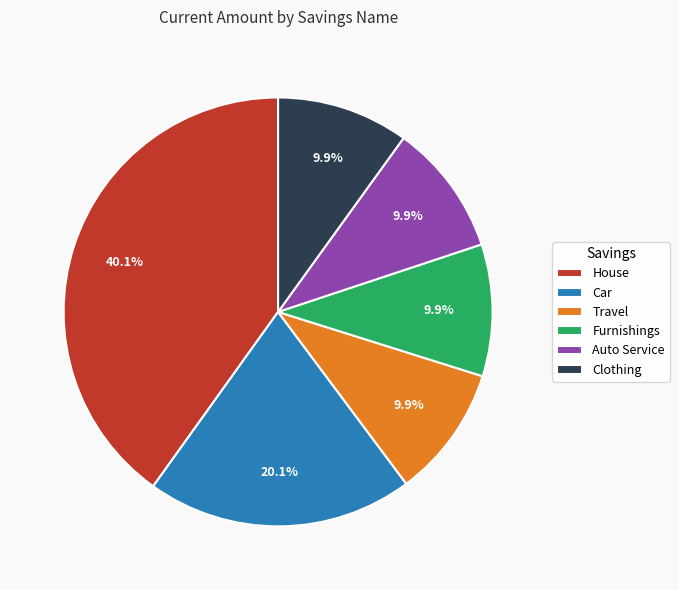

Does any single category account for the majority?

No